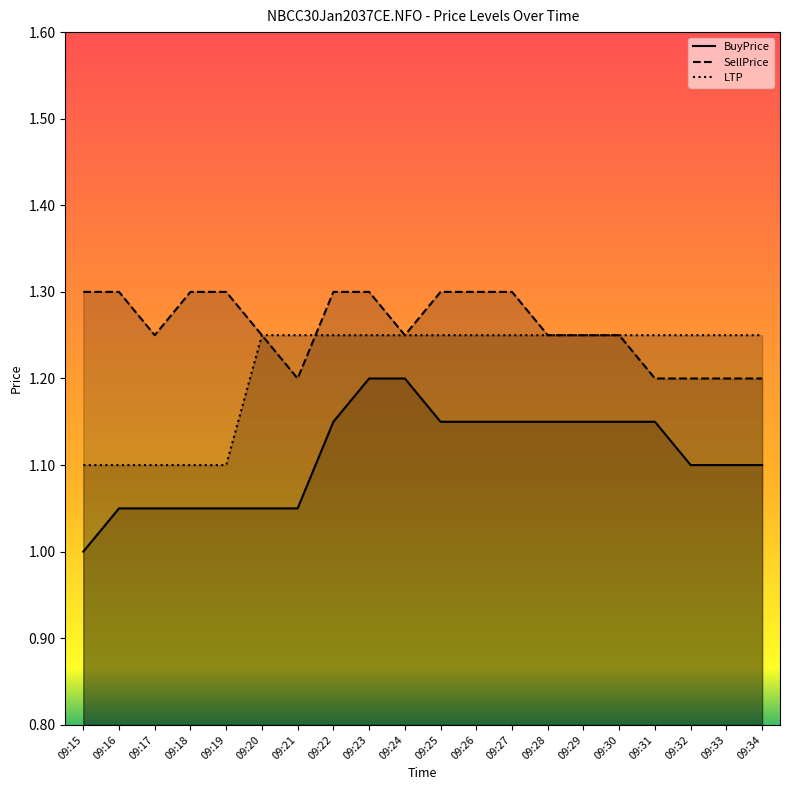

What is the difference between the highest and lowest values at 09:19?

0.2